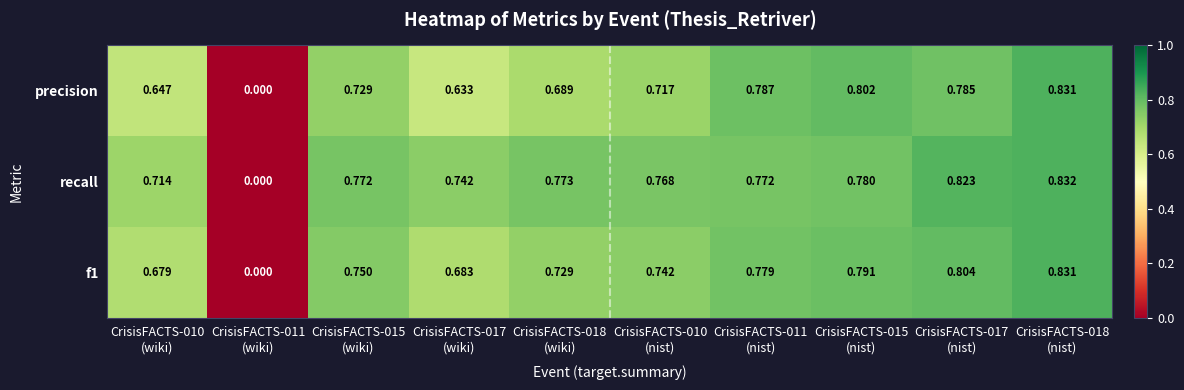

Which series has the largest total across all categories?

recall